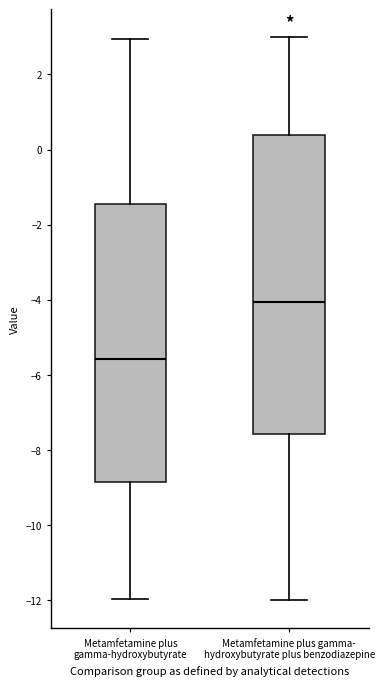

Comparing the boxes themselves (not the whiskers), which one is the tallest?

Metamfetamine plus gamma- hydroxybutyrate plus benzodiazepine